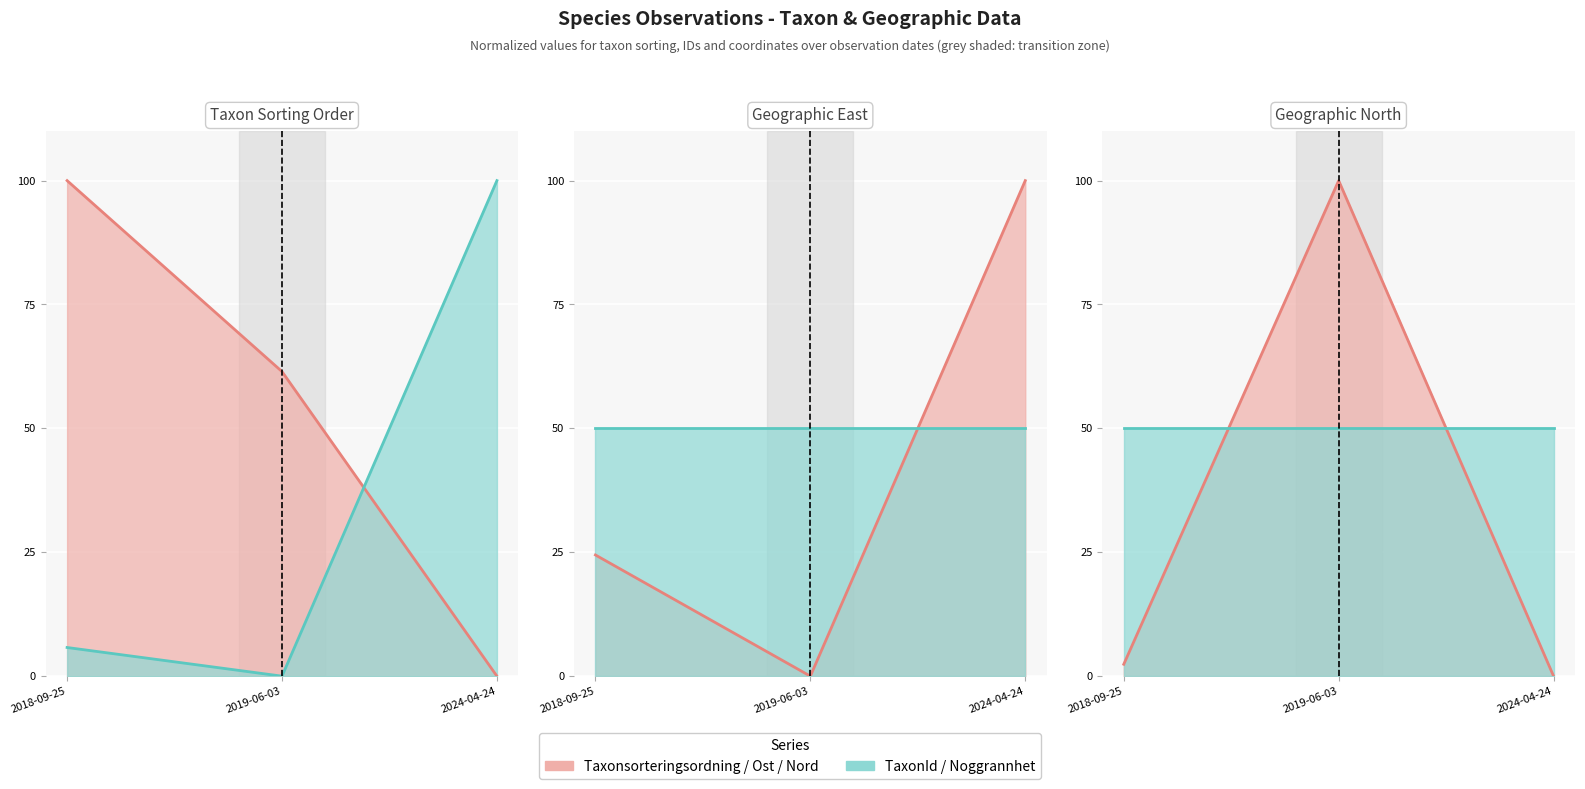

Which category has the lowest value in the Ost (line) series?

2019-06-03